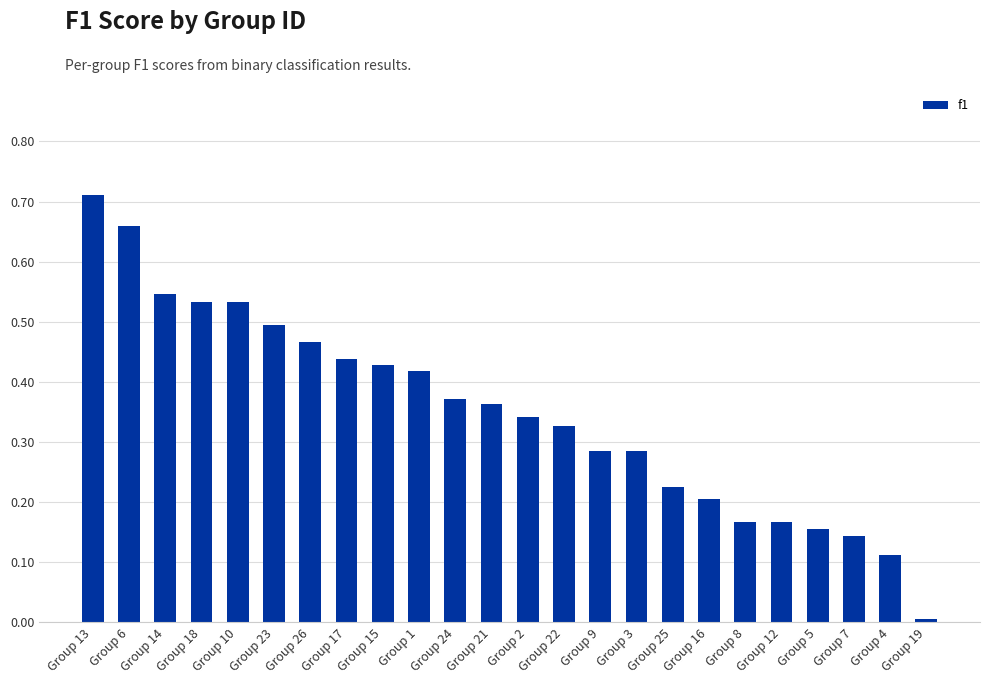

Which label corresponds to the largest value in the chart?

Group 13